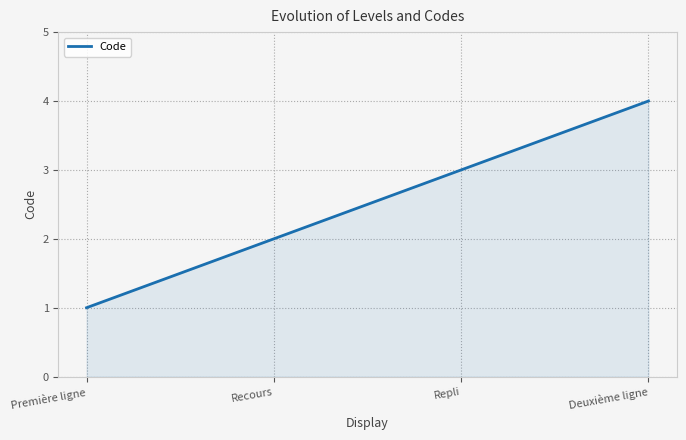

What position from the left is Première ligne?

1